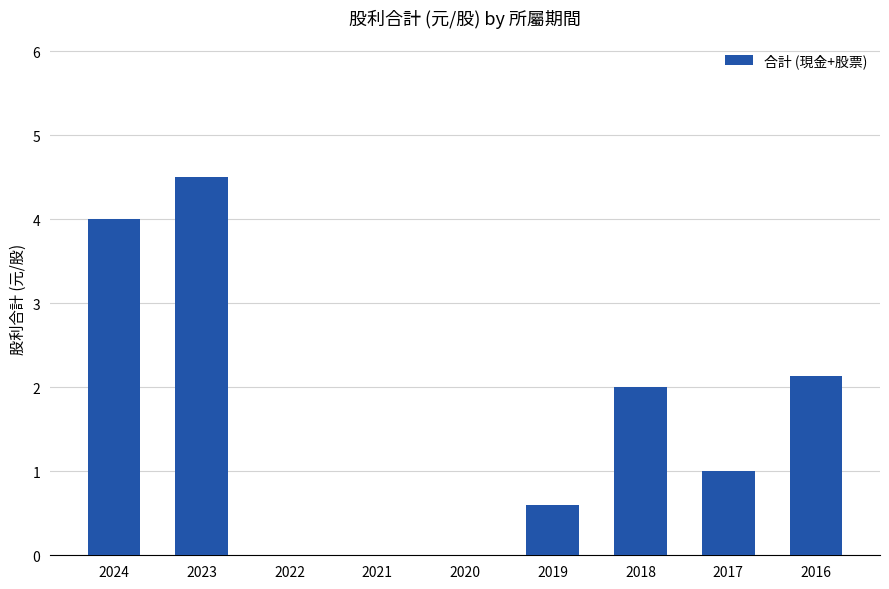

True or false: the data shows 1.8 at 2017.

False